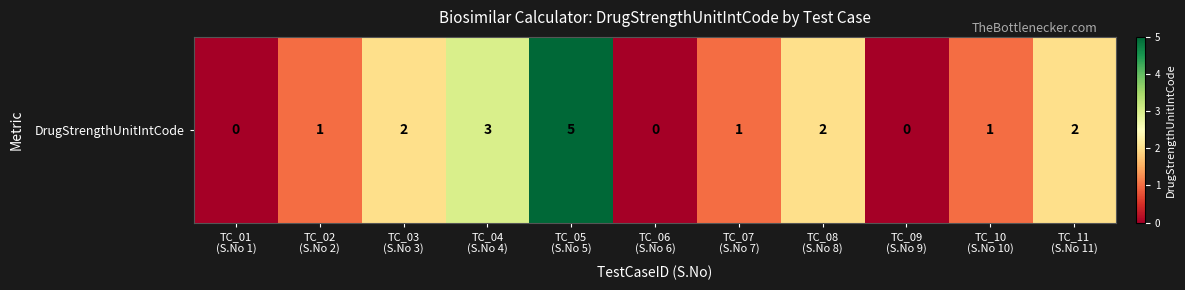

List the labels in order of value, largest first.

TC_05
(S.No 5), TC_04
(S.No 4), TC_03
(S.No 3), TC_08
(S.No 8), TC_11
(S.No 11), TC_02
(S.No 2), TC_07
(S.No 7), TC_10
(S.No 10), TC_01
(S.No 1), TC_06
(S.No 6), TC_09
(S.No 9)